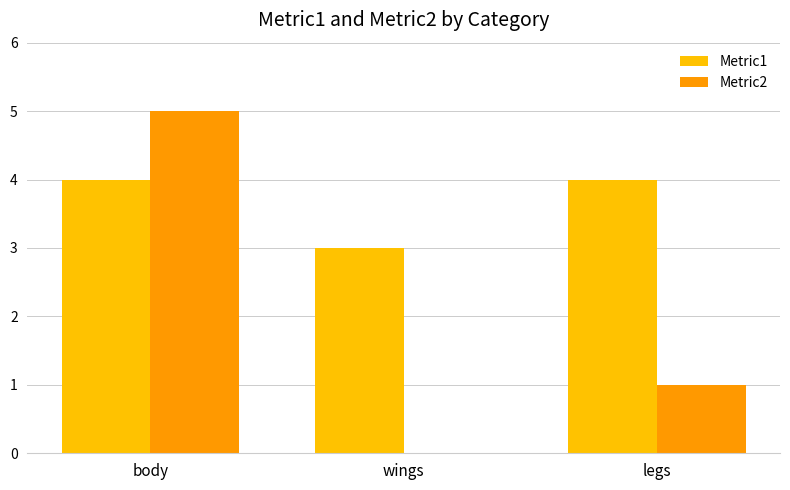

At which label is Metric2 closest to 2?

legs